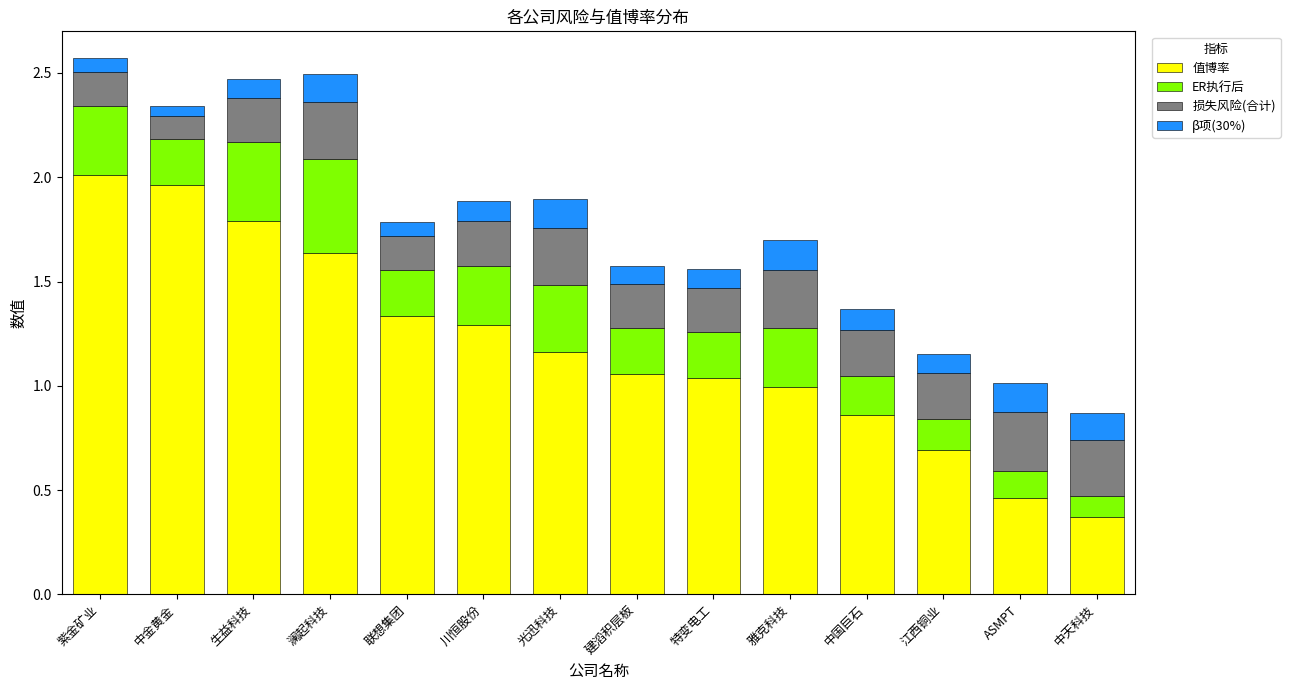

The value of 值博率 at 联想集团 is 1.3. True or false?

True